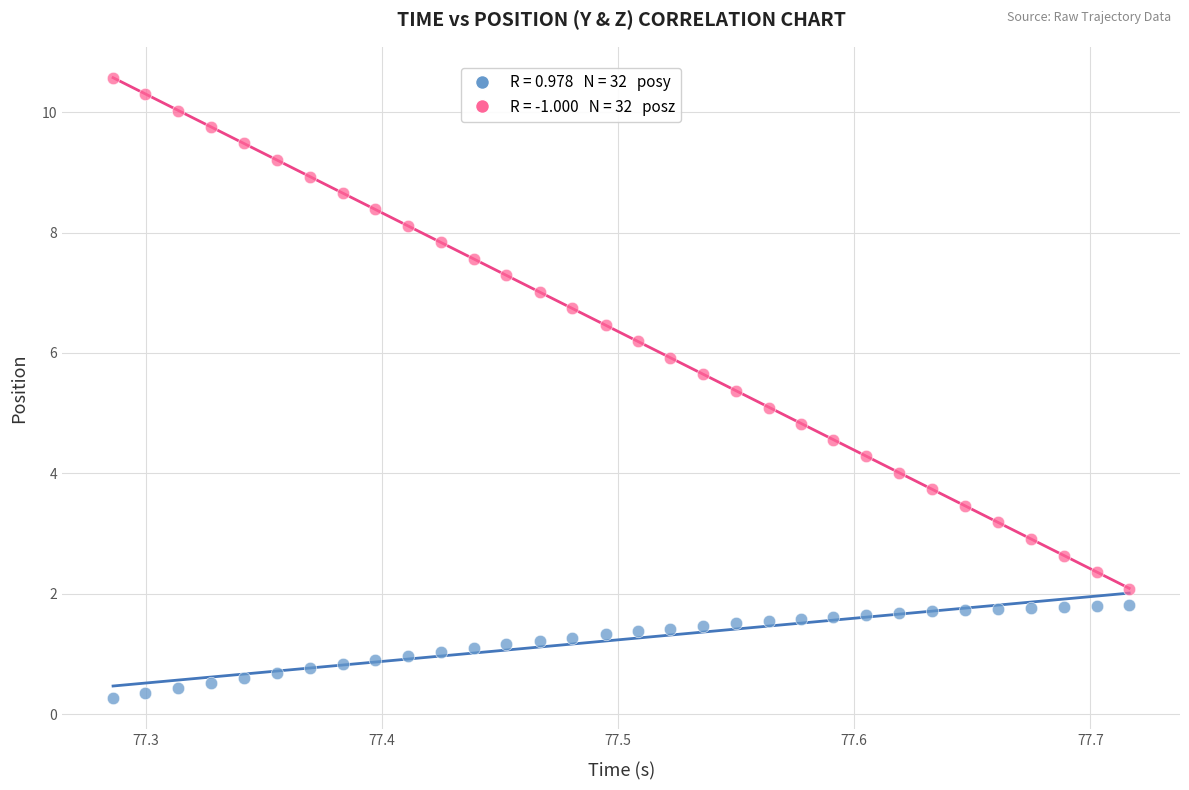

Across all data points, what is the range of Y values (max minus min)?

10.3